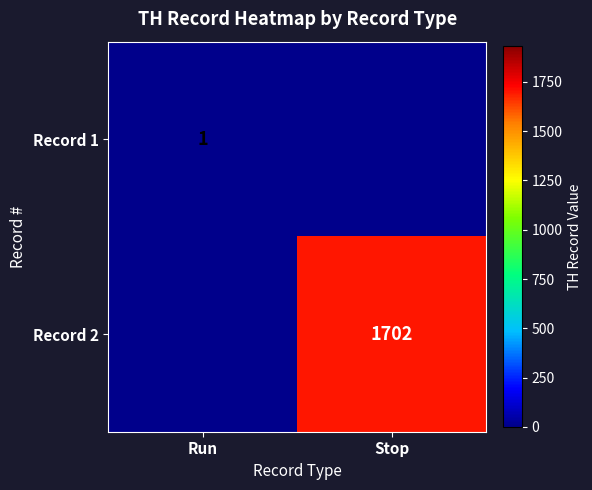

The value of Record 1 at Run is 2. True or false?

False